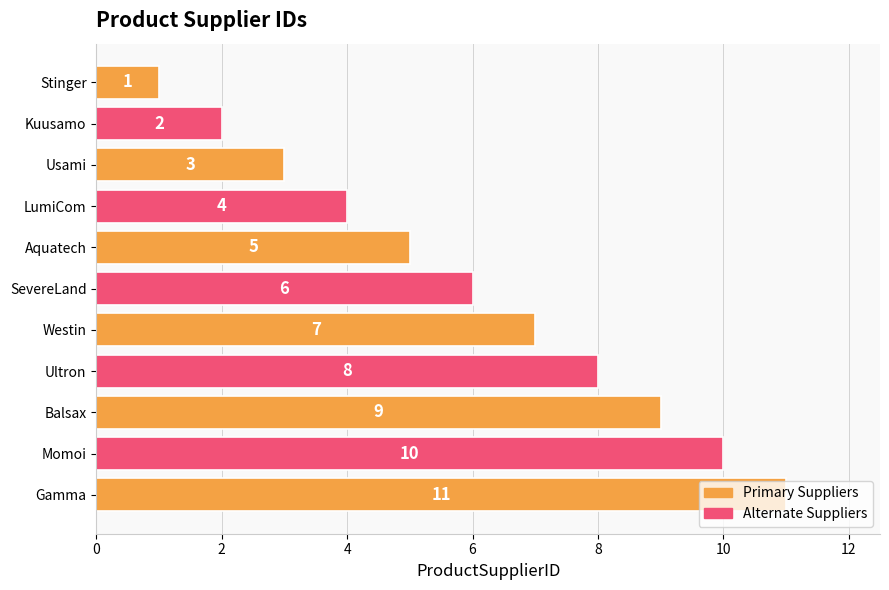

Are the bars horizontal?

Yes